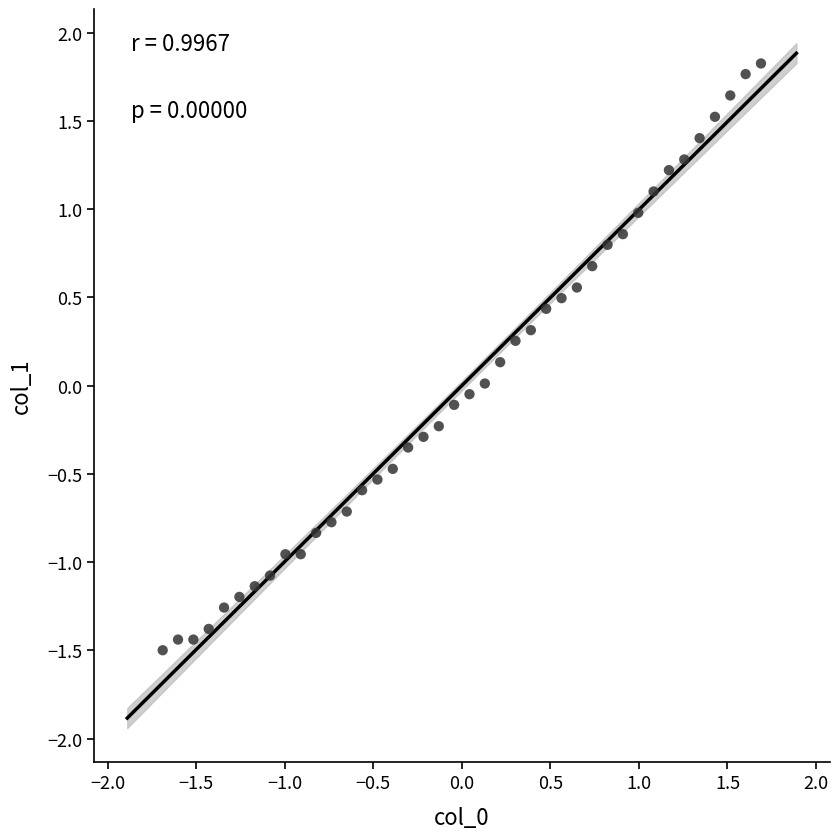

What is the range of Y values (max minus min)?

3.3